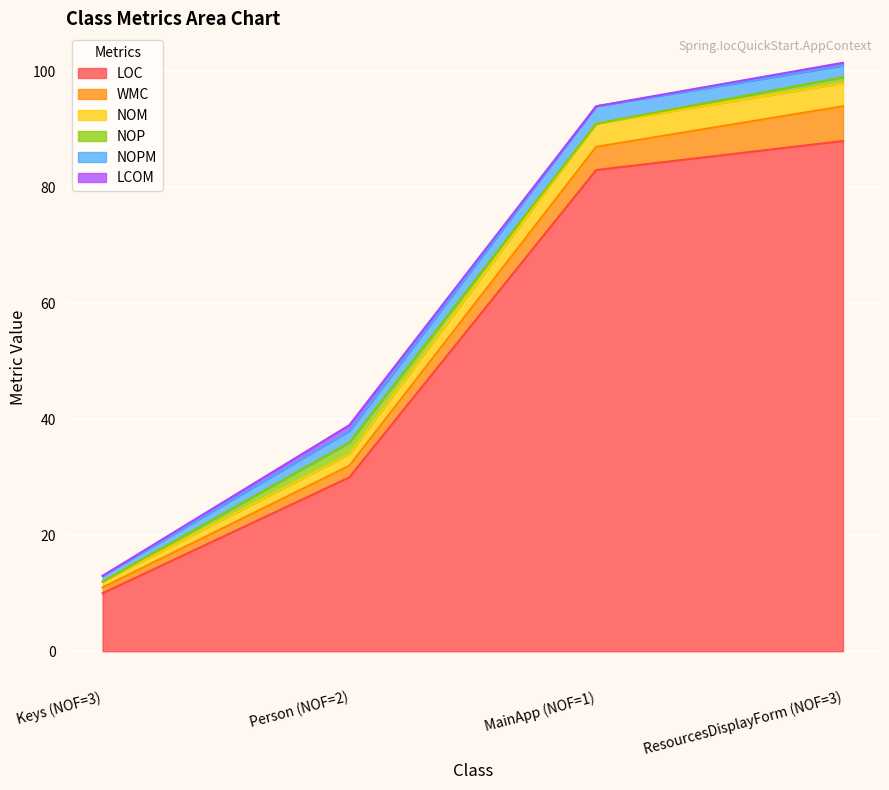

How many lines are shown in the chart?

6